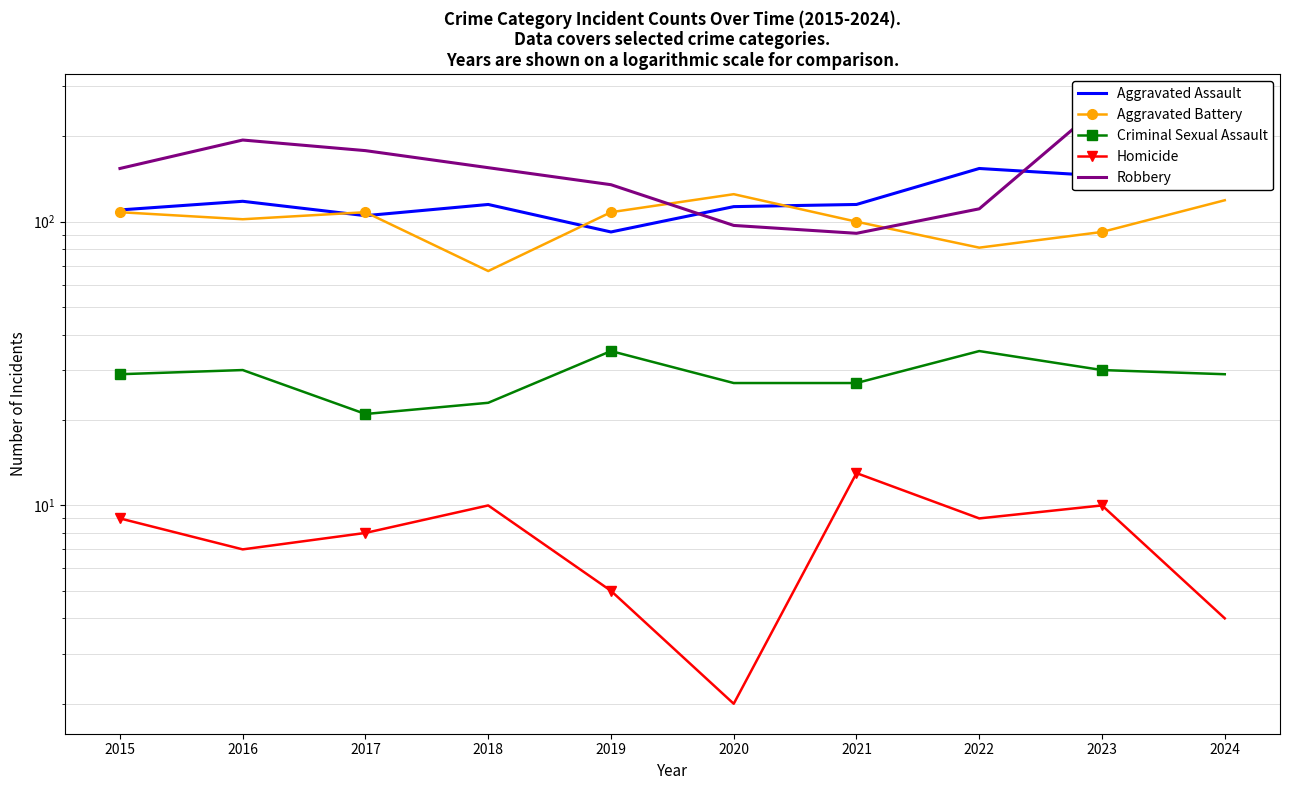

What is the average value of the Robbery series?

154